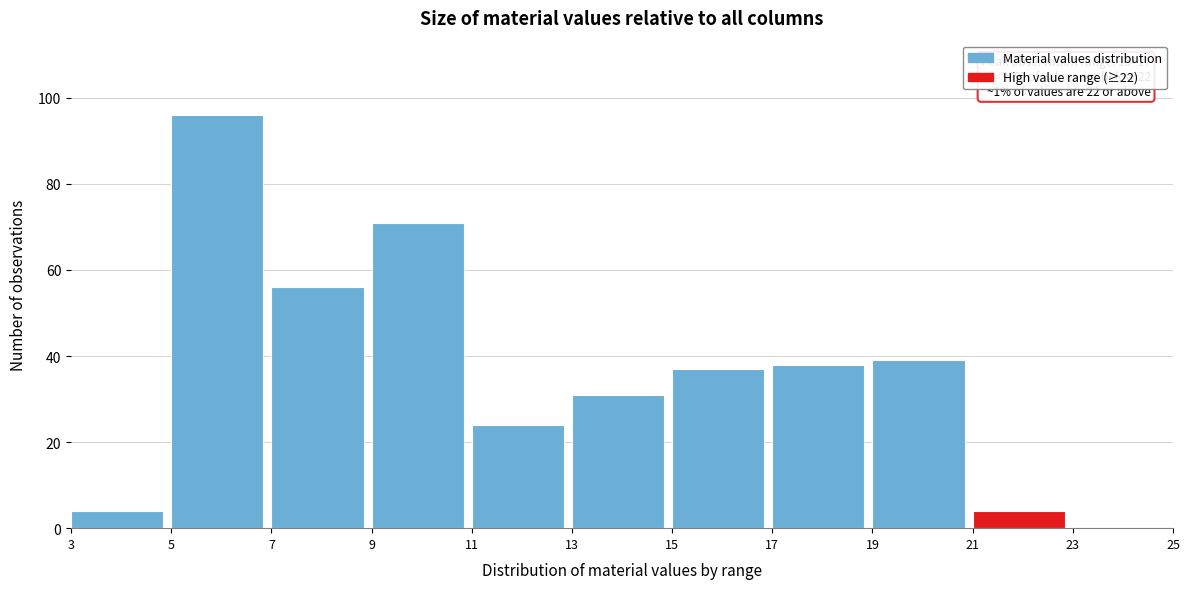

Which range on the x-axis has the tallest bar?

5 to 7